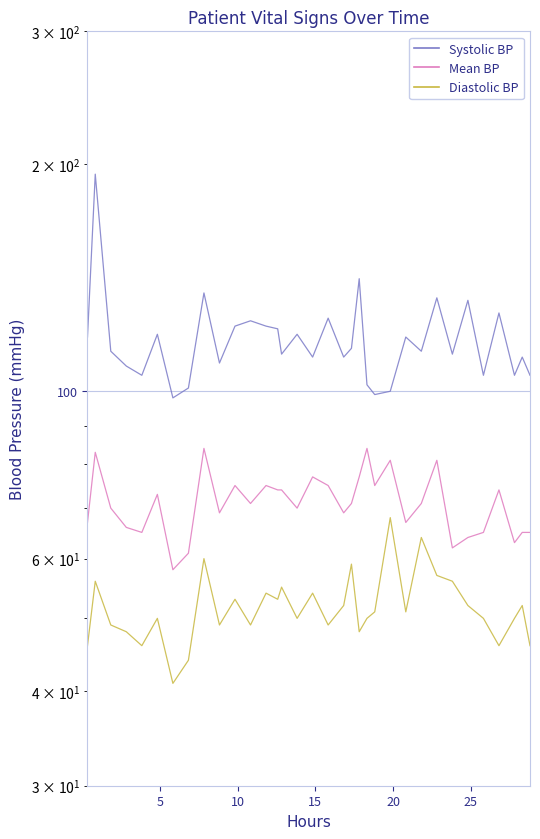

Is it true that Systolic blood pressure equals 78 at 24?

False